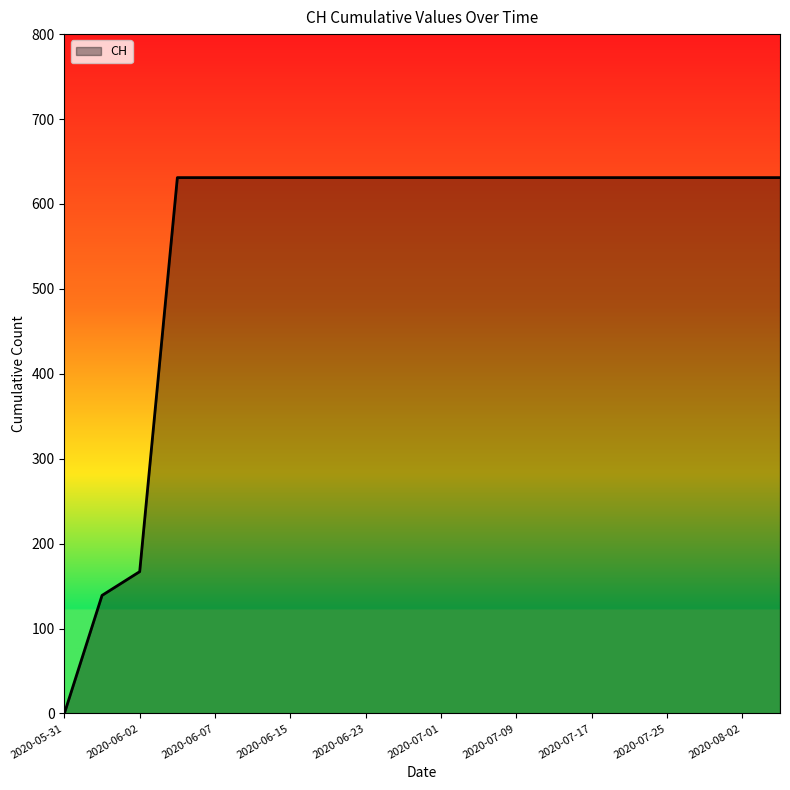

What is the difference between the maximum and minimum values?

631